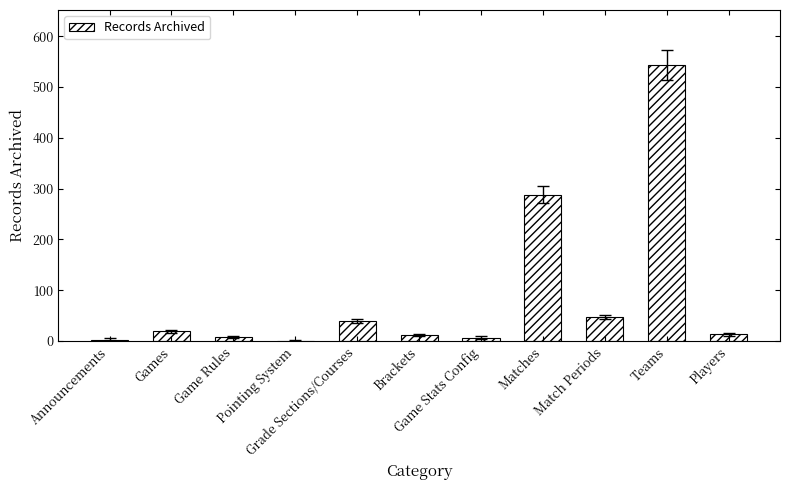

What is the maximum value shown in the chart?

543